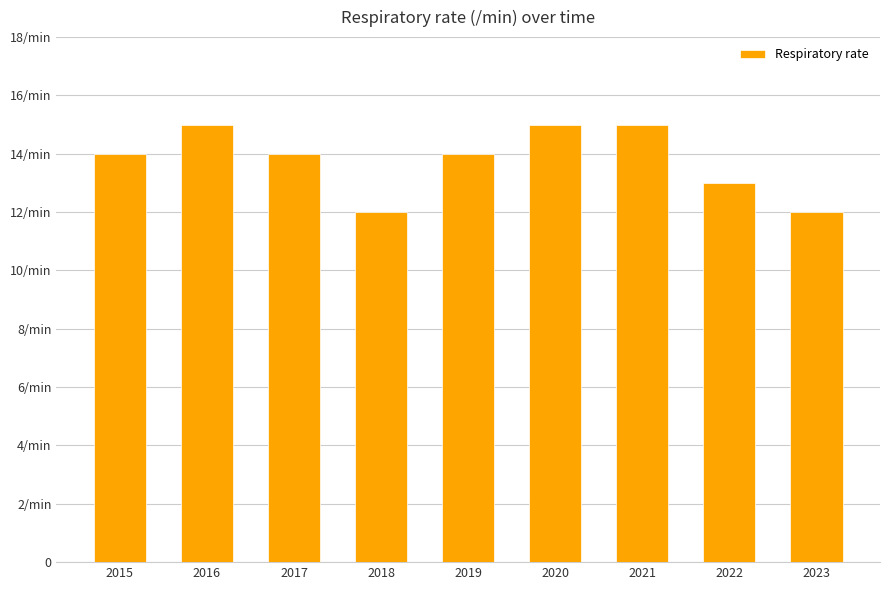

What is the sum of all values?

124